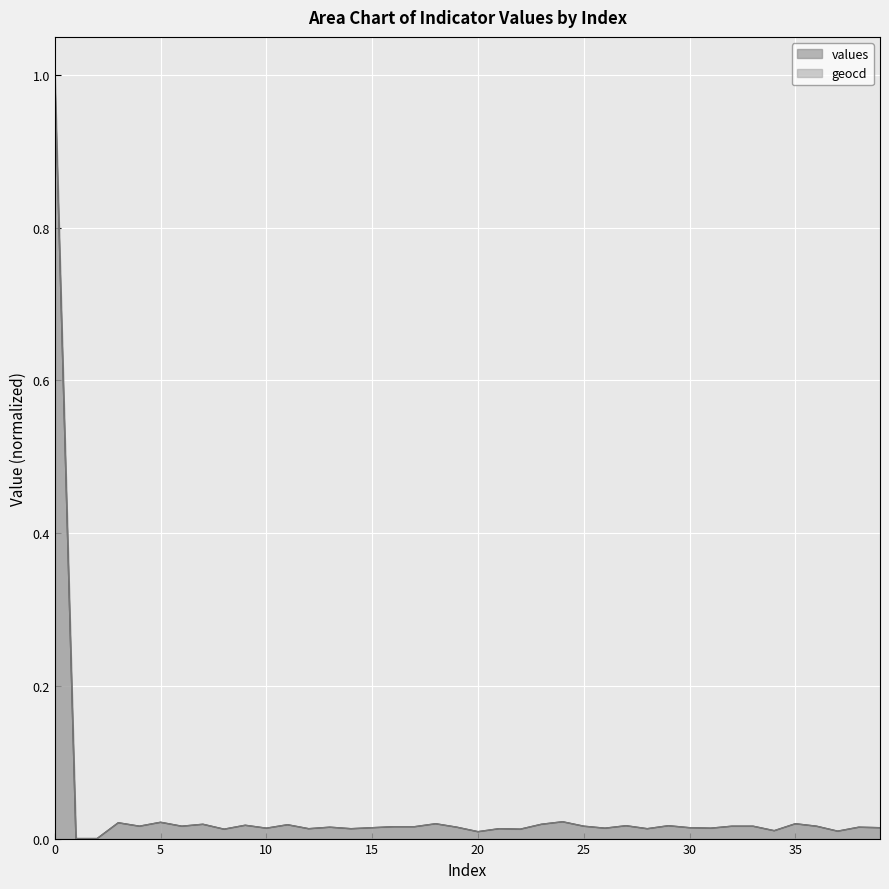

Which series has the largest total across all categories?

geocd